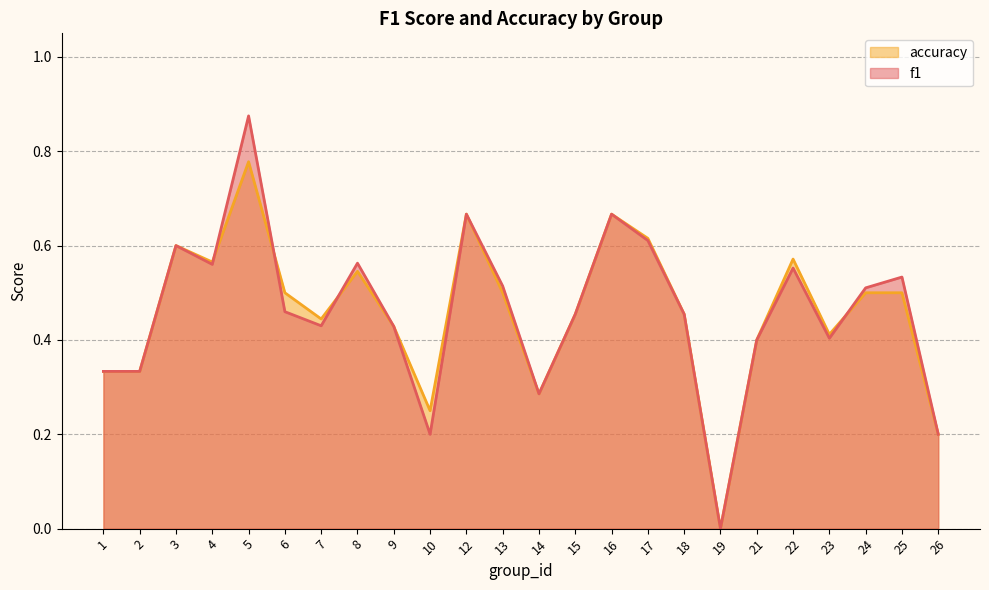

List the labels in order of f1 value, smallest first.

19, 10, 26, 14, 1, 2, 21, 23, 9, 7, 15, 18, 6, 24, 13, 25, 22, 4, 8, 3, 17, 12, 16, 5